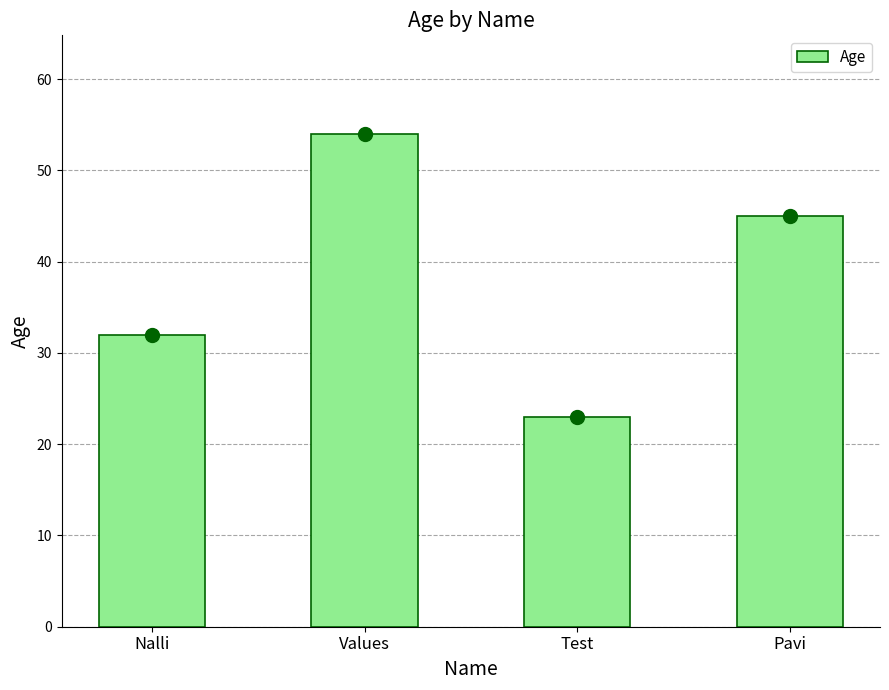

Where does the data first go above 45?

Values